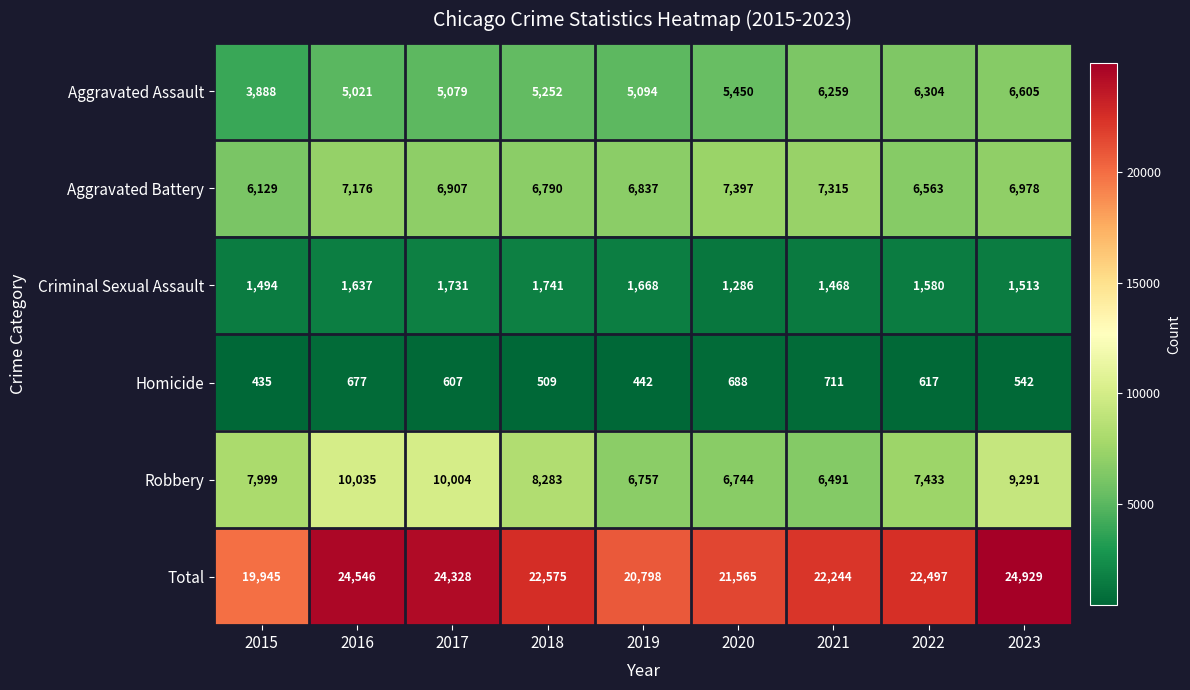

How many values in the Total series are below 22497?

4